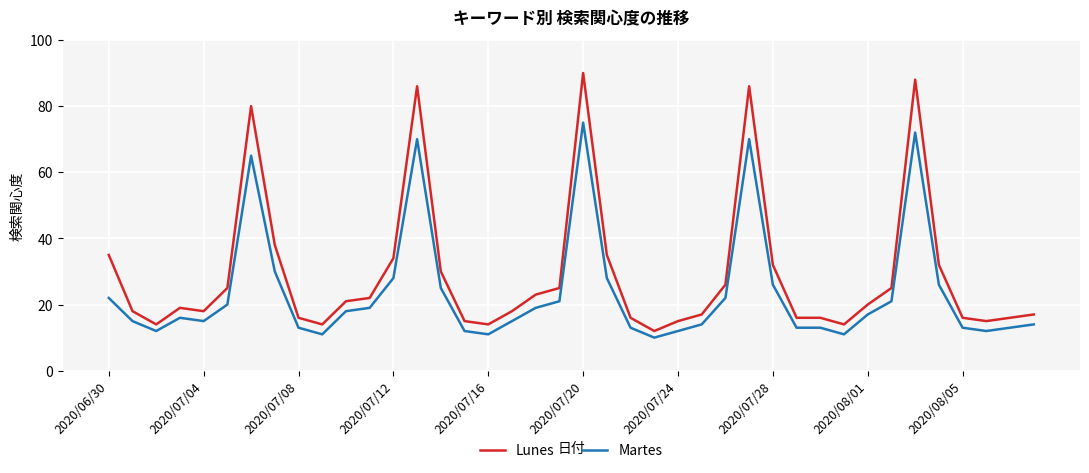

What is the smallest value displayed?

10